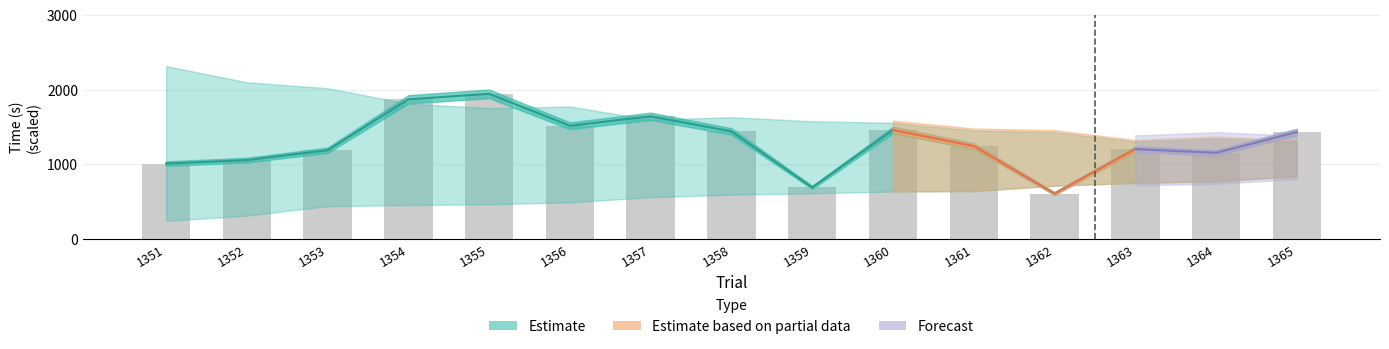

Reading right to left, what are all the values shown in this chart?

1429.6	1151.1	1200.9	604.2	1241.5	1457.7	687.0	1438.8	1641.0	1514.4	1942.4	1868.6	1185.9	1052.9	1006.5